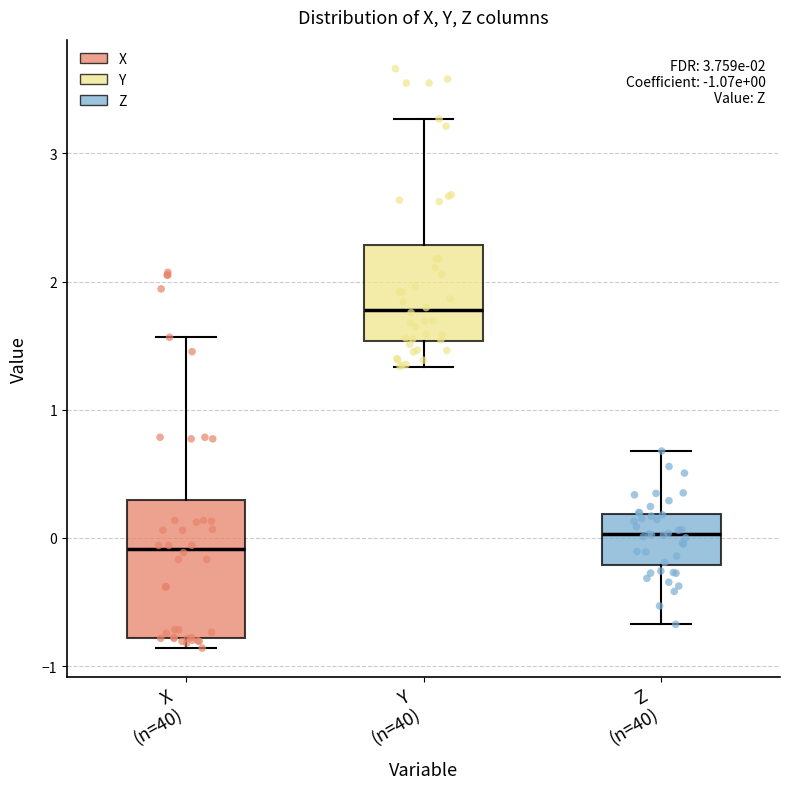

Which box has the highest median line?

Y (n=40)